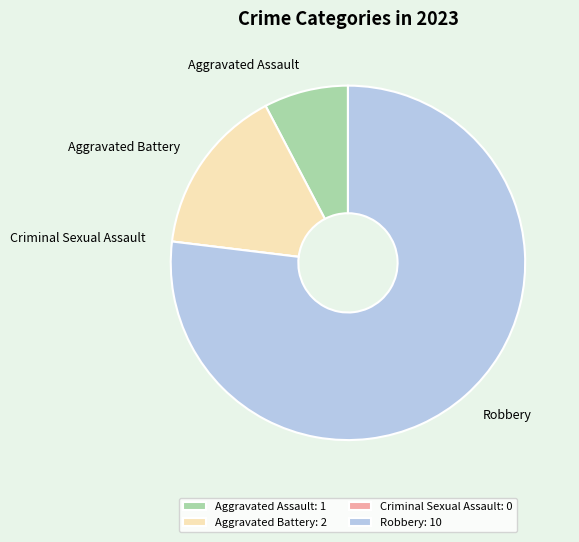

Approximately how many times larger is the value at Aggravated Battery compared to Aggravated Assault?

2.0